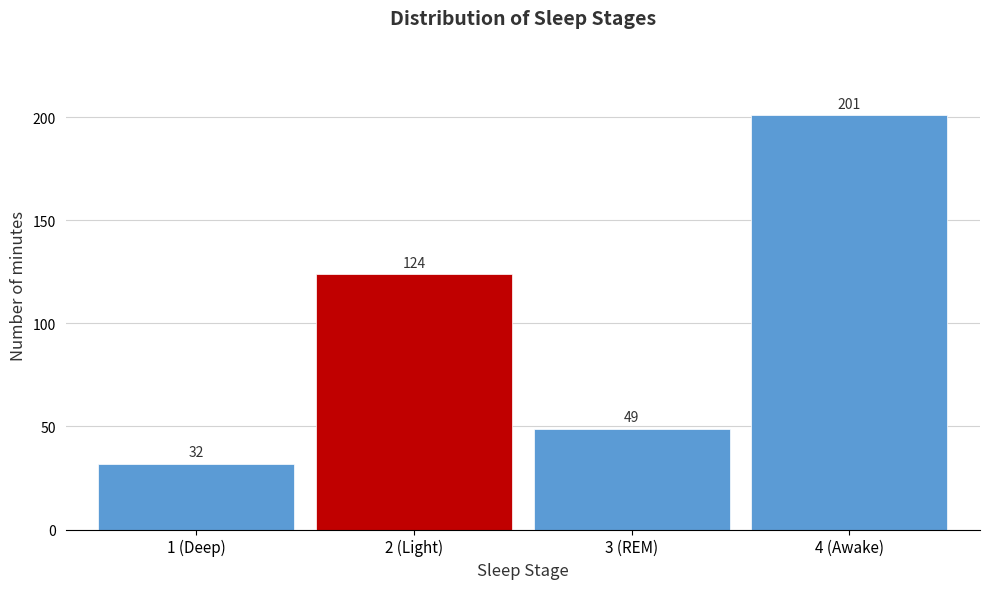

Reading left to right, extract all data points from this chart.

1 (Deep)=32	2 (Light)=124	3 (REM)=49	4 (Awake)=201